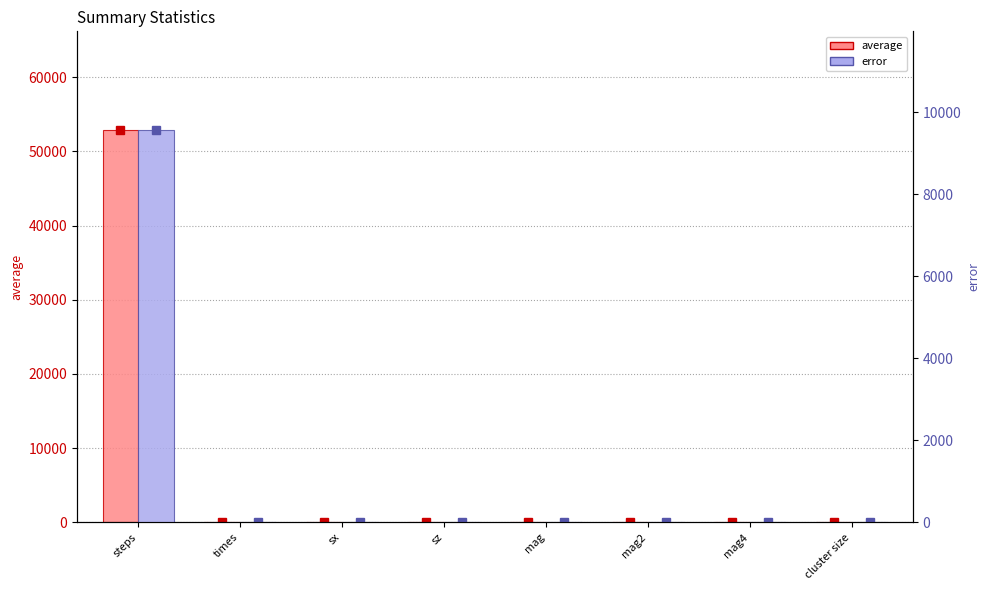

Count the number of data series in this chart.

2